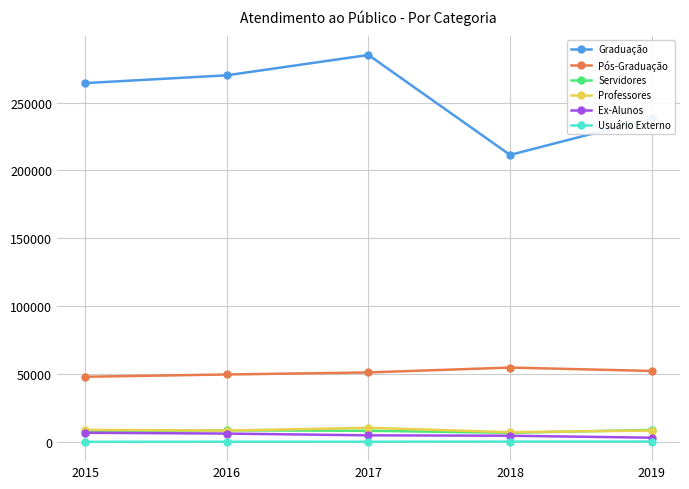

Which series has the largest total across all categories?

Graduação